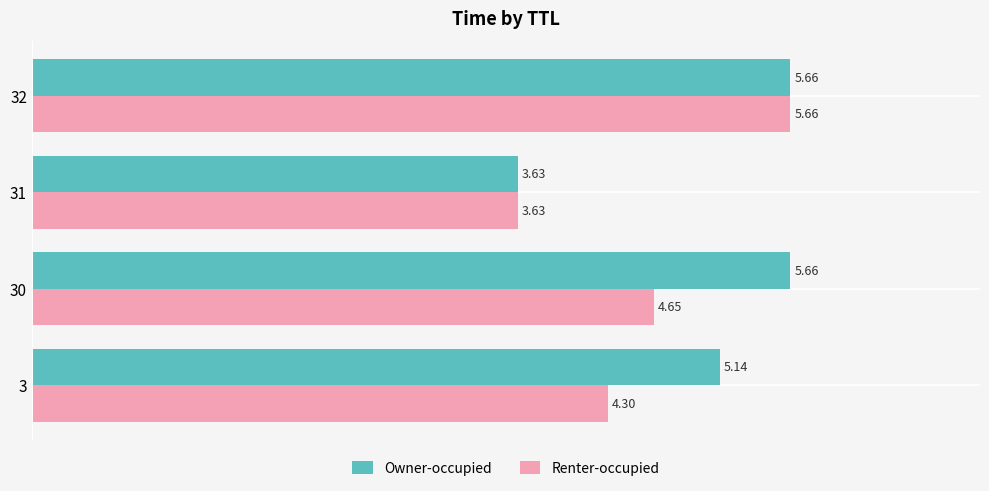

Is it true that Renter-occupied equals 9.9 at 3?

False